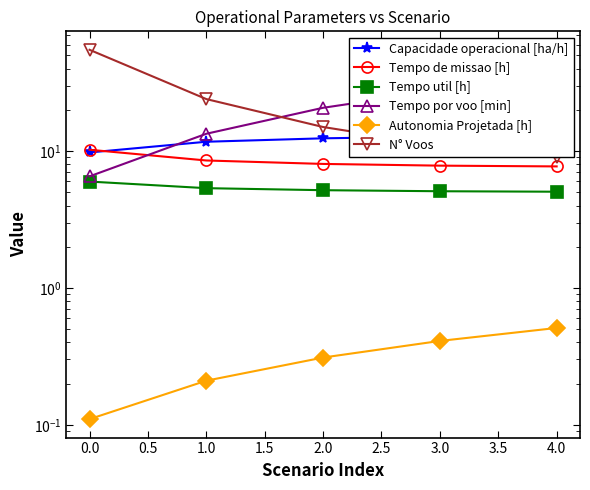

What is the value of the Tempo util [h] point at the 1st from the left?

6.0